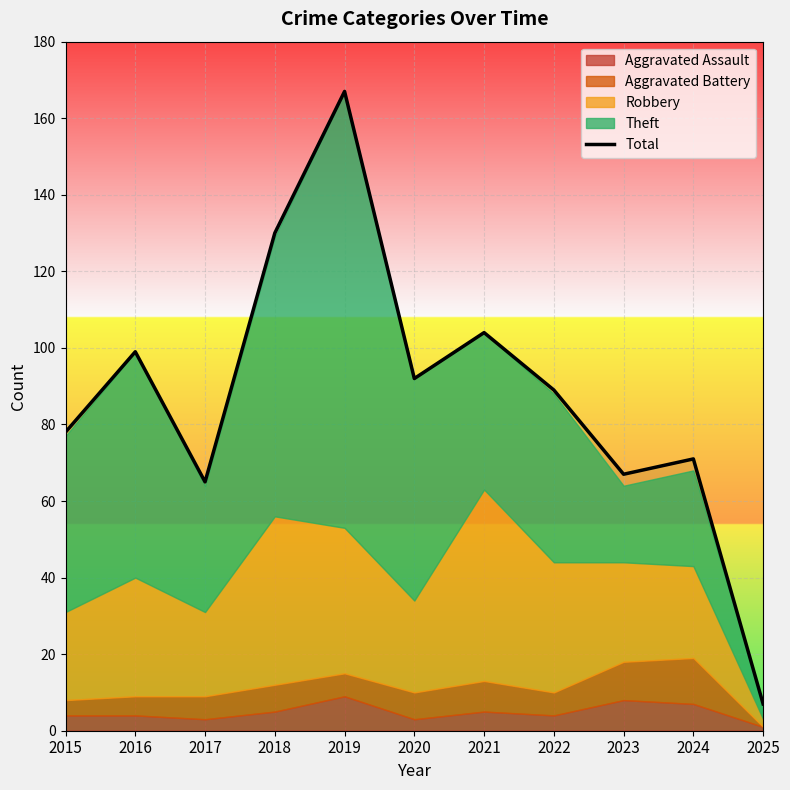

What is the sum of all values?

969